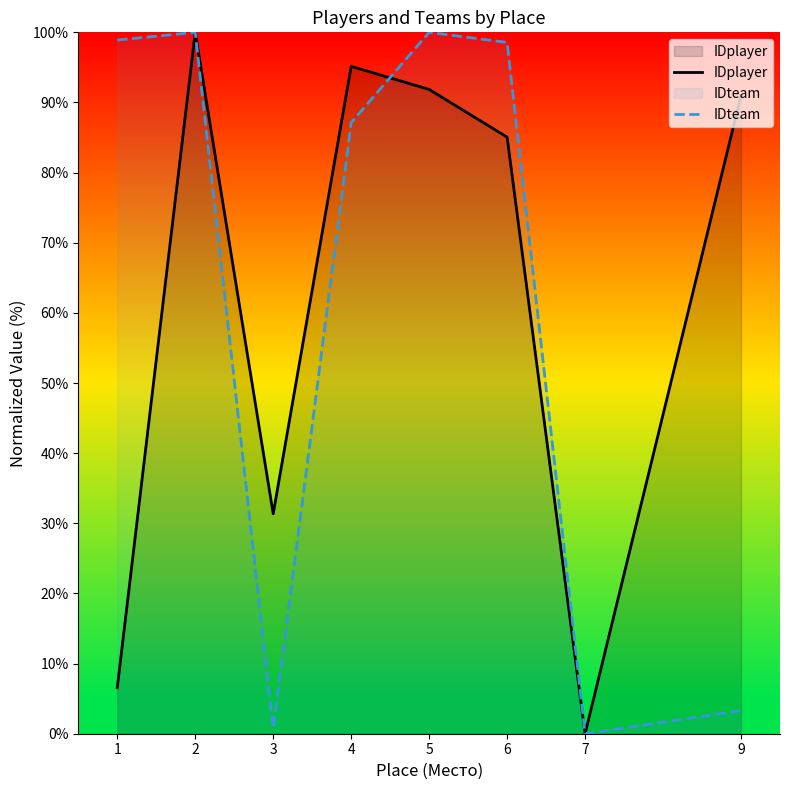

How many values in the IDteam series exceed 98?

4